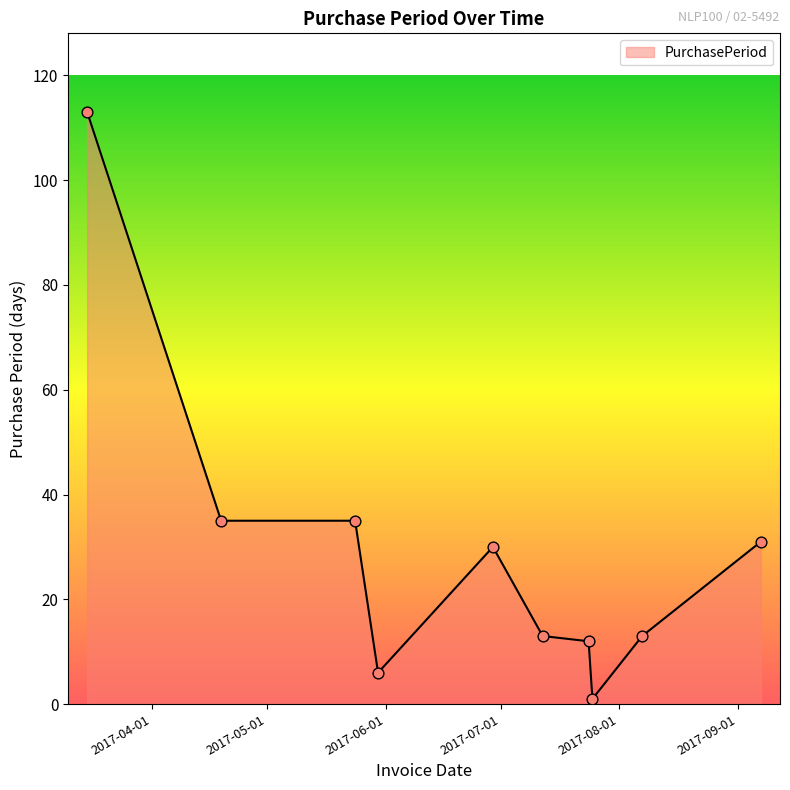

What is the maximum value shown in the chart?

113